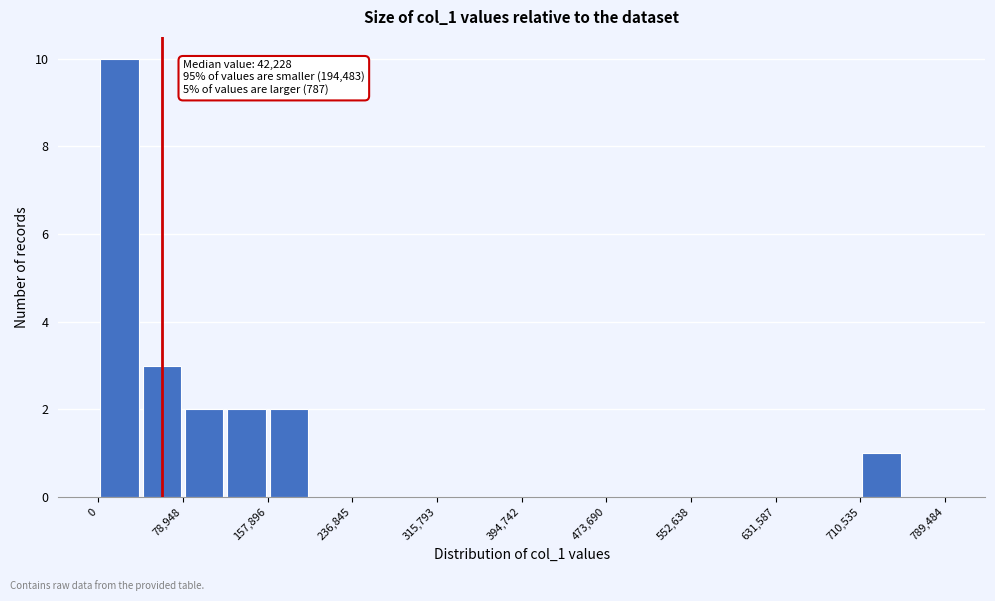

Around what value on the x-axis is the tallest bar? Give the approximate position of its centre, as read against the axis.

20000